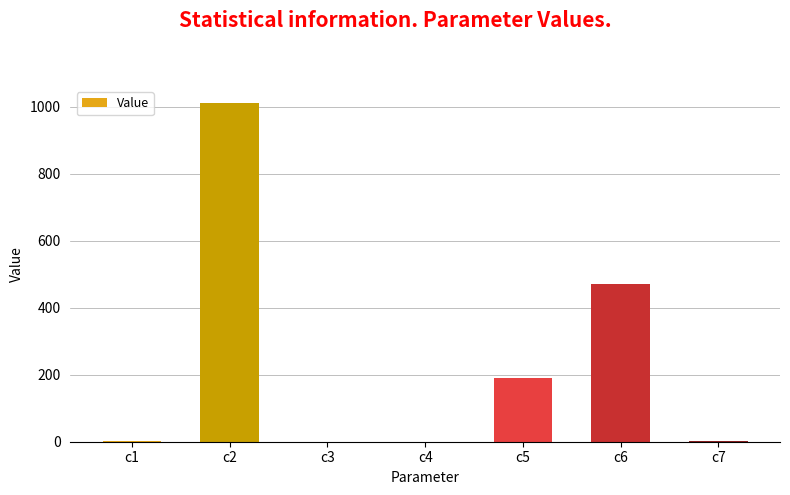

The value at c5 is 189.2. True or false?

True